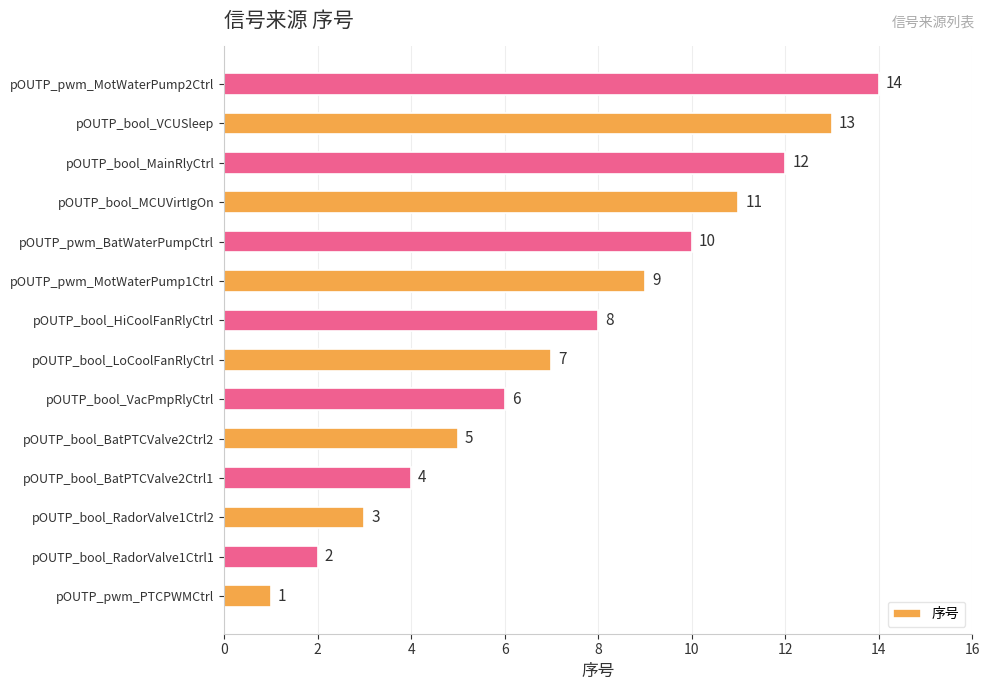

What is the change in value from pOUTP_bool_VacPmpRlyCtrl to pOUTP_pwm_MotWaterPump2Ctrl?

+8